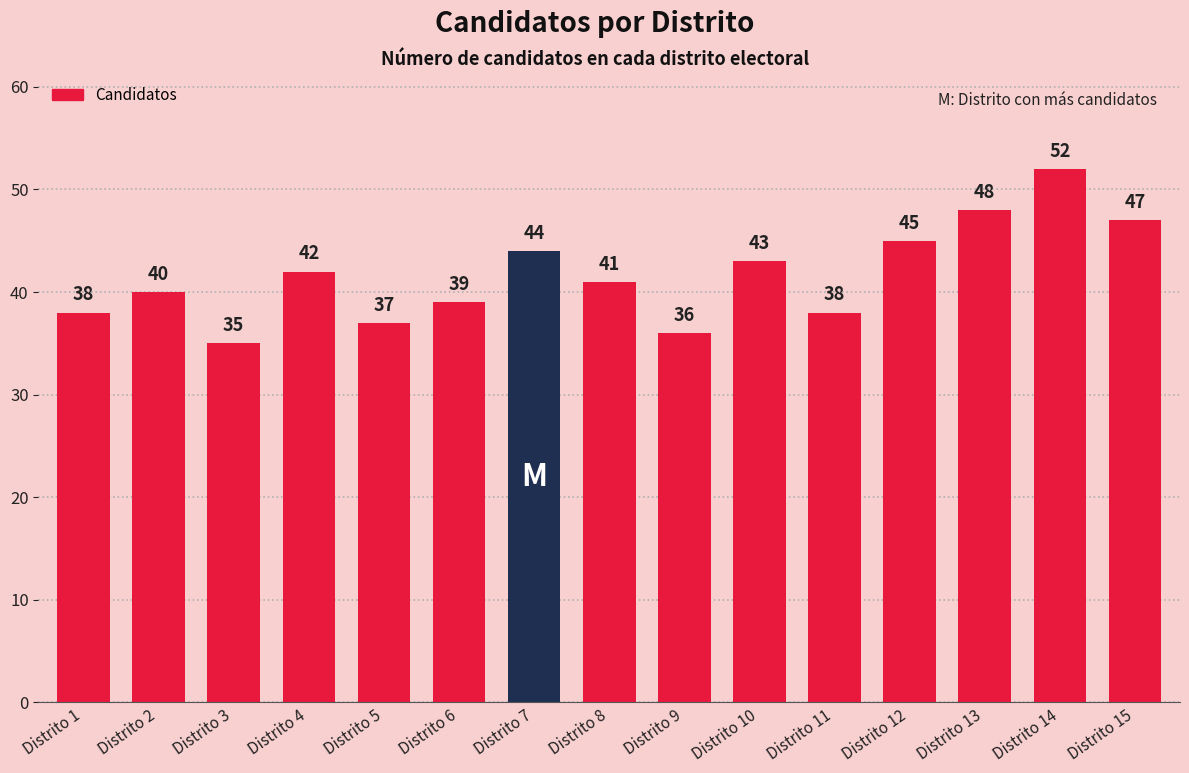

Reading left to right, list all the values displayed in this chart.

Distrito 1=38	Distrito 2=40	Distrito 3=35	Distrito 4=42	Distrito 5=37	Distrito 6=39	Distrito 7=44	Distrito 8=41	Distrito 9=36	Distrito 10=43	Distrito 11=38	Distrito 12=45	Distrito 13=48	Distrito 14=52	Distrito 15=47